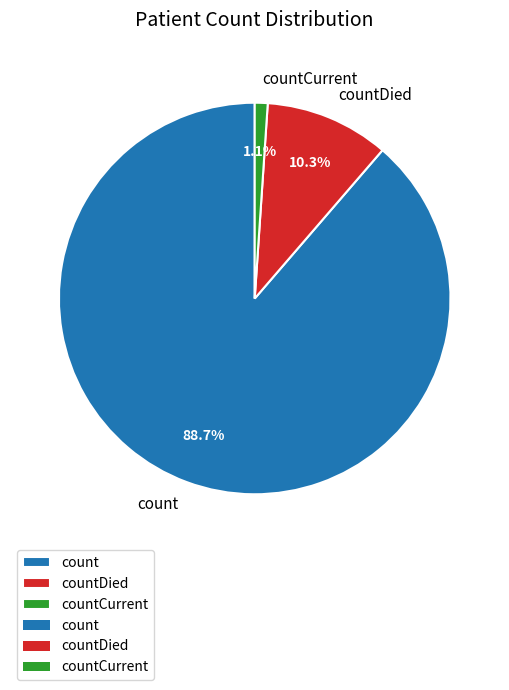

Is there a majority slice in this chart?

Yes